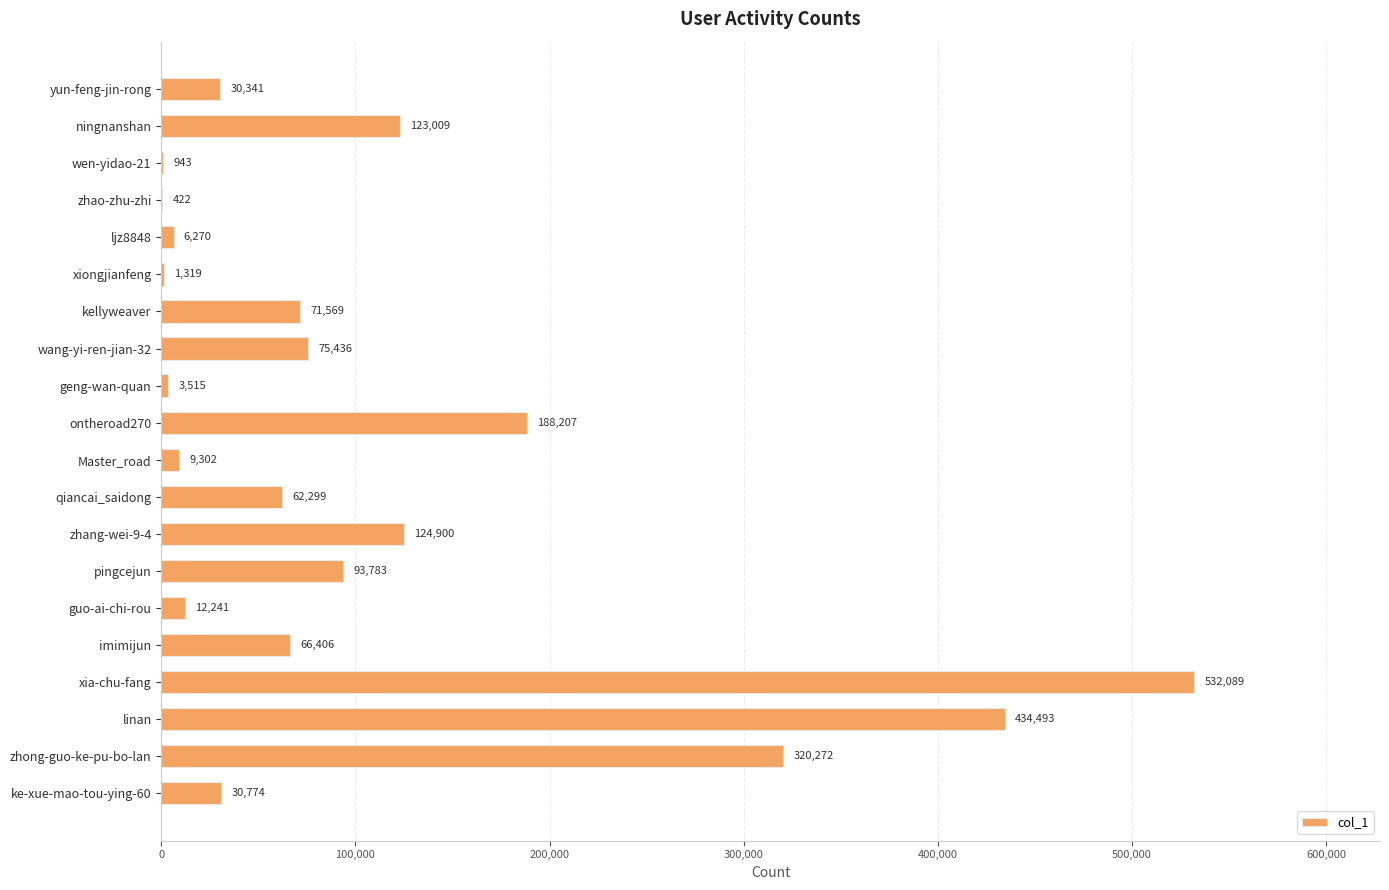

What is the sum of all values?

2187590